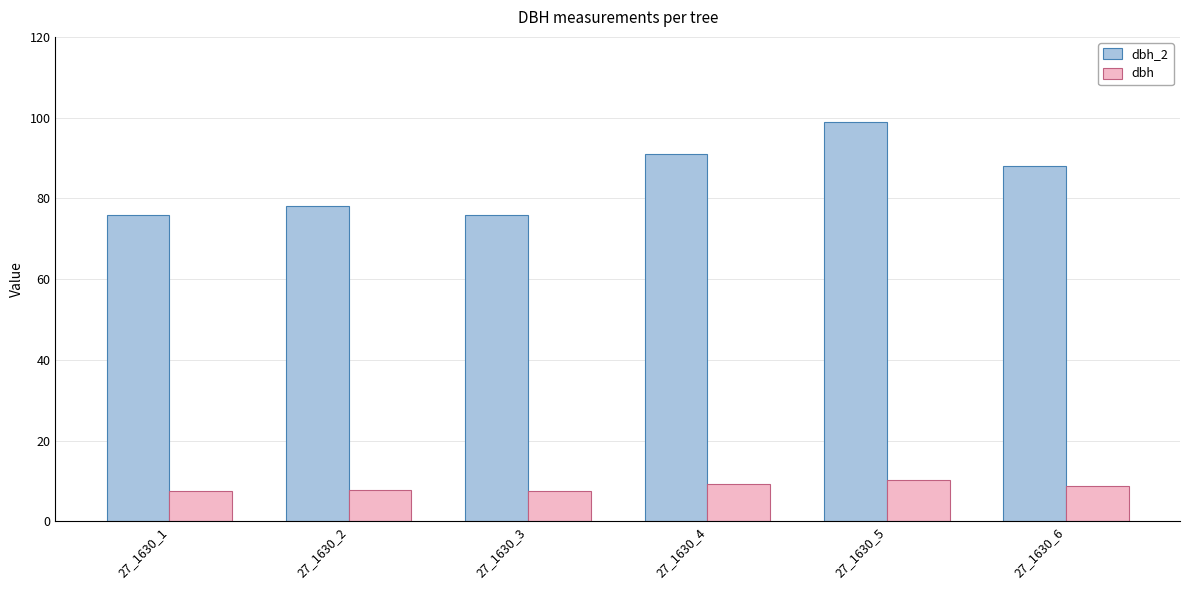

Which series changed the most between 27_1630_1 and 27_1630_4?

dbh_2